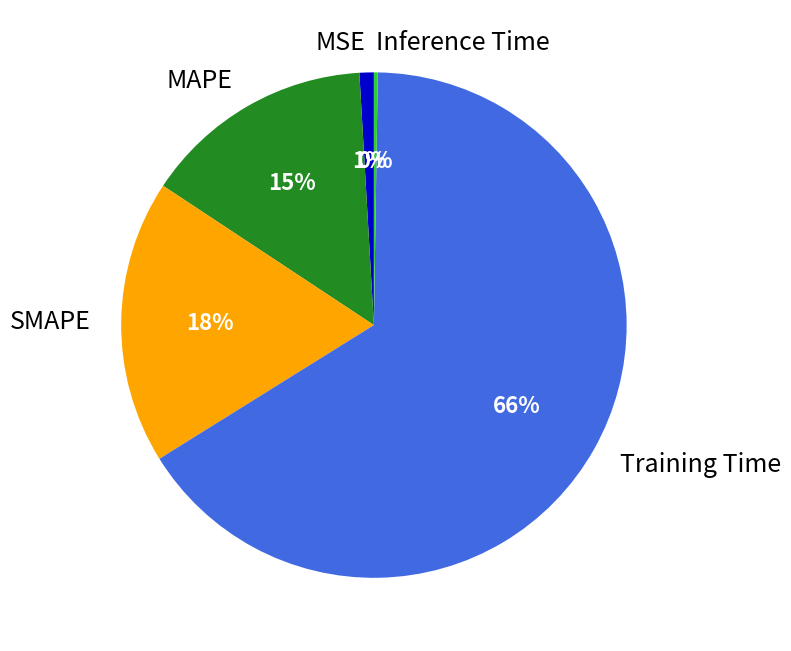

To the nearest percent, what is the average slice percentage?

20%